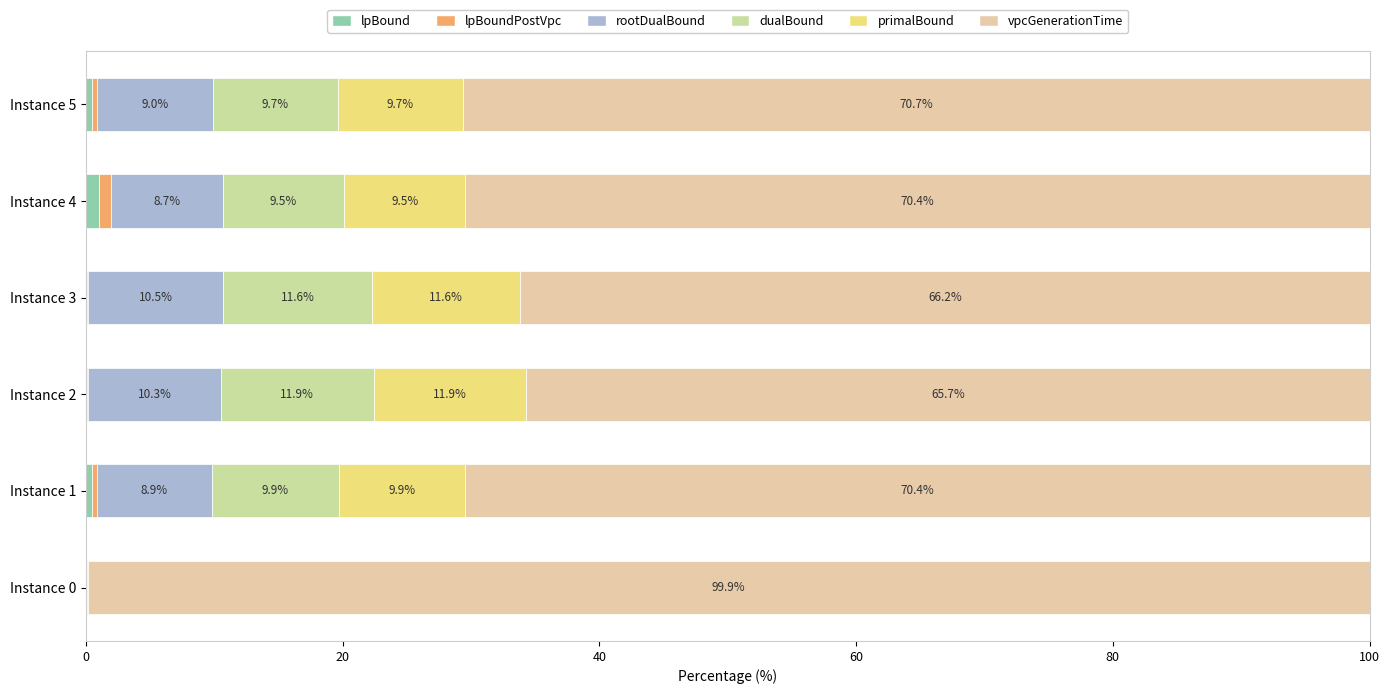

What is the difference between the maximum and minimum values in the lpBound series?

1.0